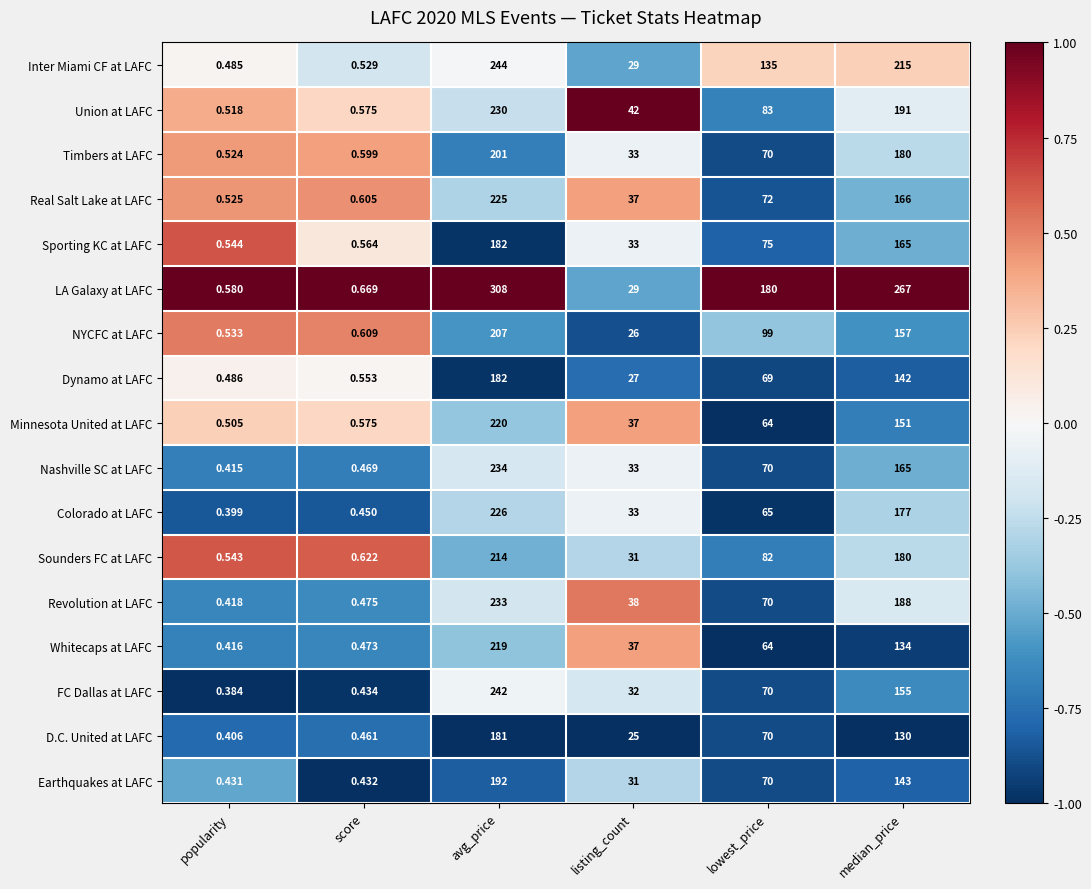

How many categories are shown in the chart?

6